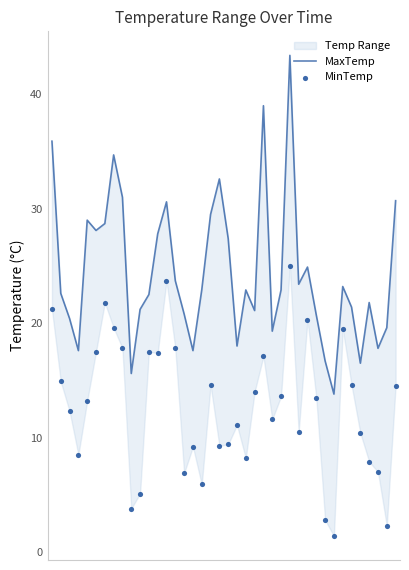

Which series has the widest spread of Y values?

MaxTemp